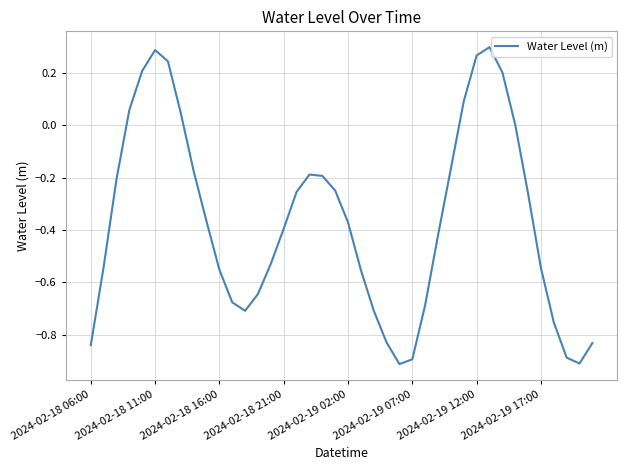

What is the difference between the maximum and minimum values?

1.2